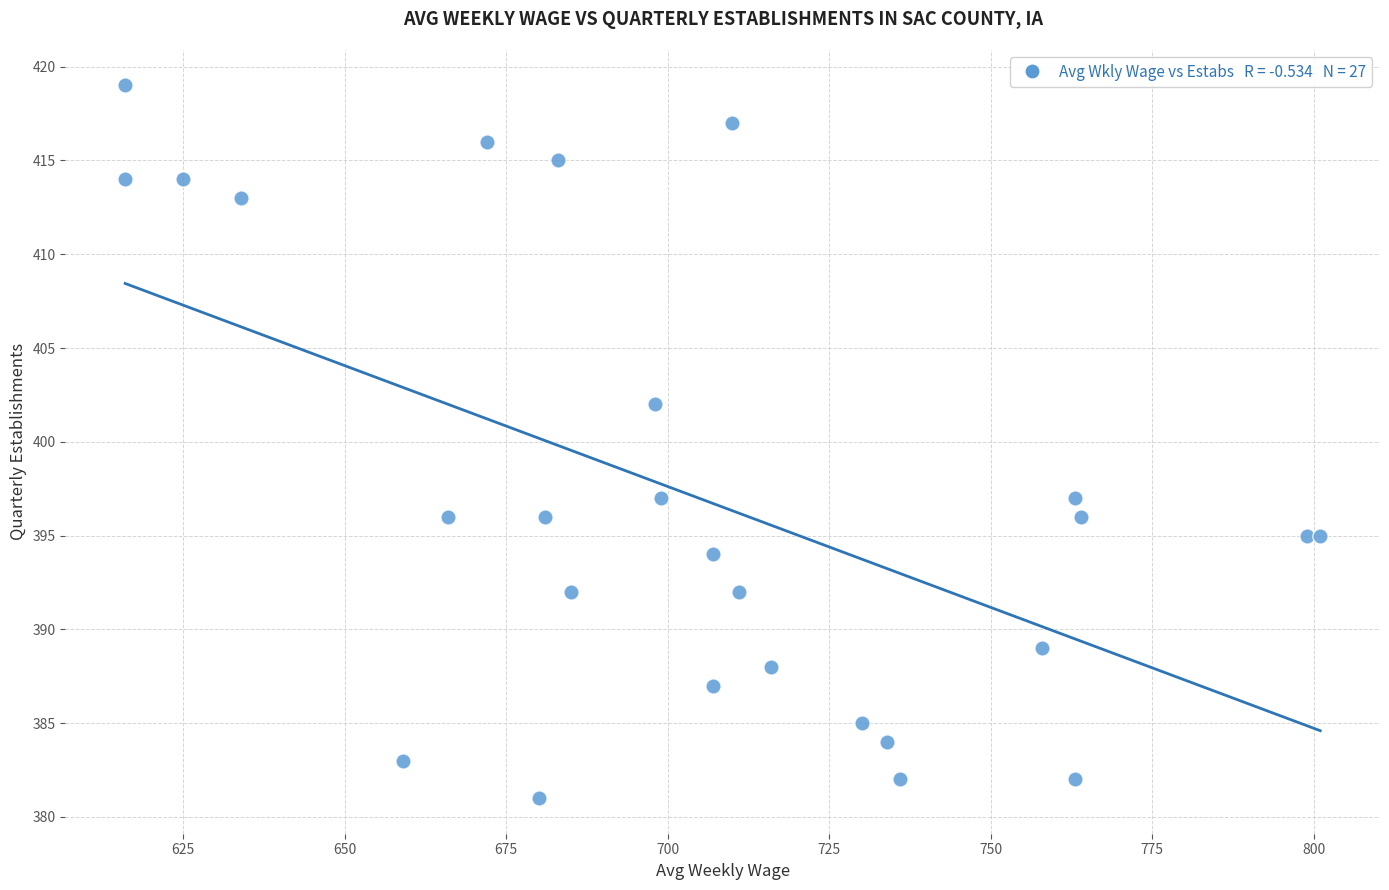

What Y value in the scatter plot is closest to 400?

402